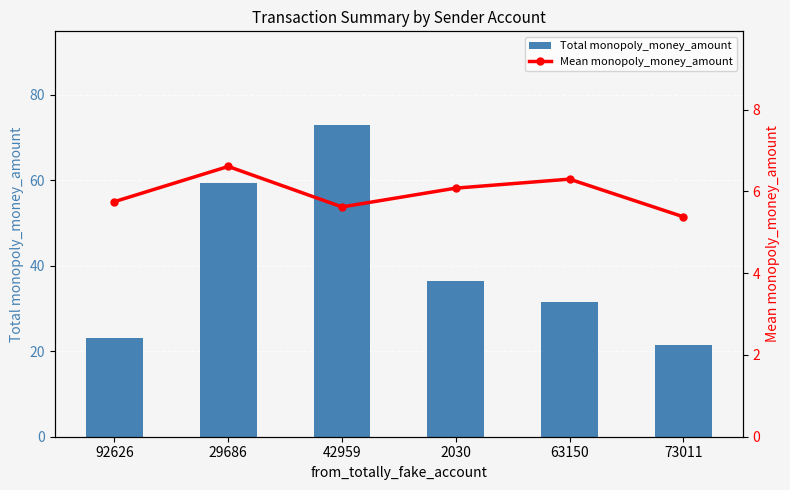

Is the value of Total monopoly_money_amount at 2030 greater than the value of Mean monopoly_money_amount at 2030?

Yes